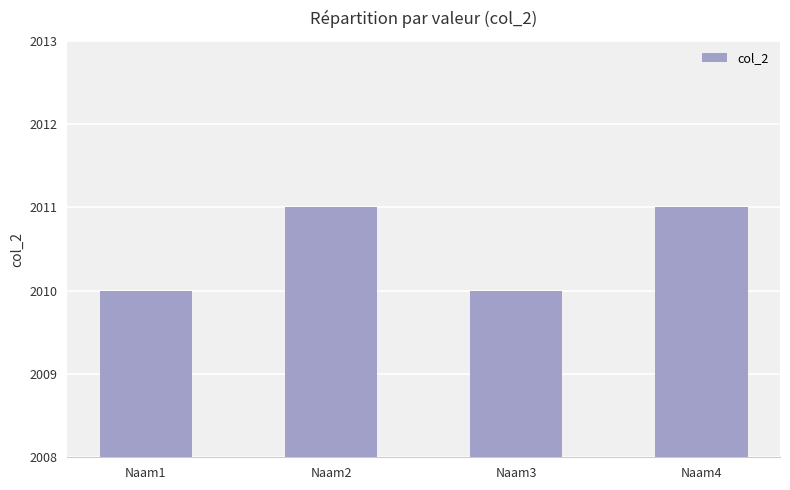

What is the change in value from Naam1 to Naam4?

+1